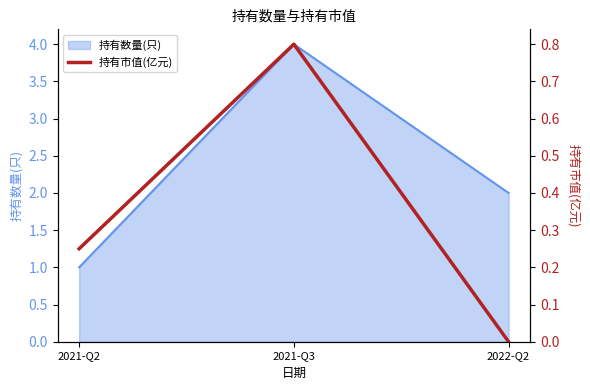

Rank the categories by value from highest to lowest.

2021-Q3, 2021-Q2, 2022-Q2